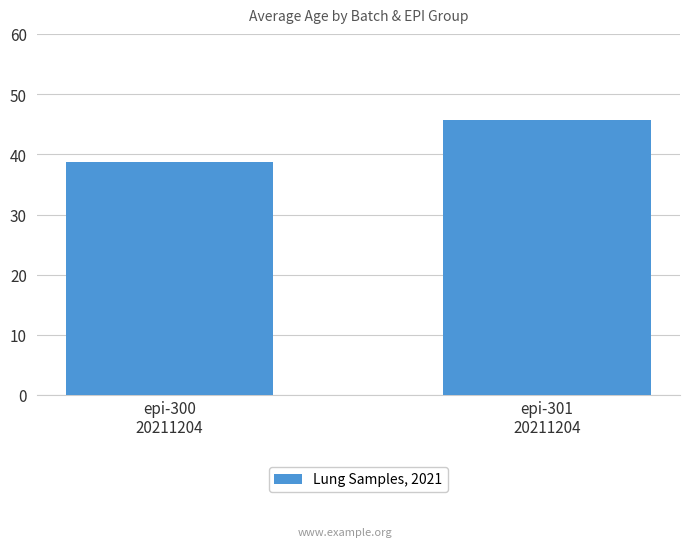

At which label is the value closest to 42?

epi-300
20211204